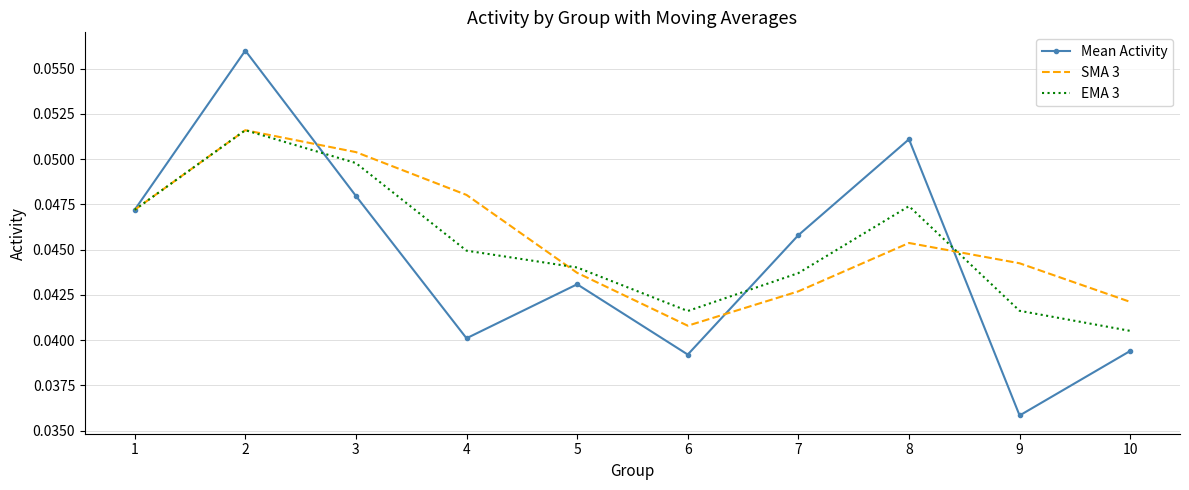

At which label does EMA 3 reach its minimum?

10